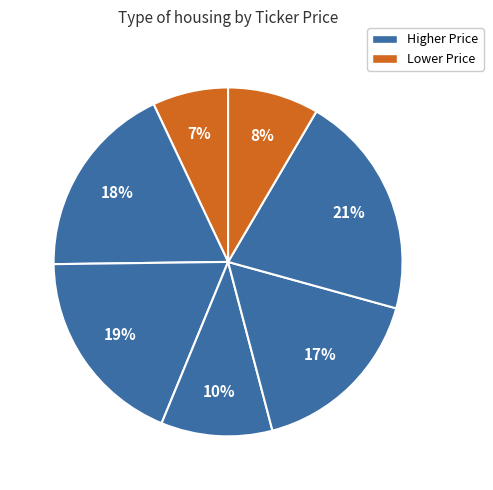

Is there any slice that represents more than half of the pie?

No